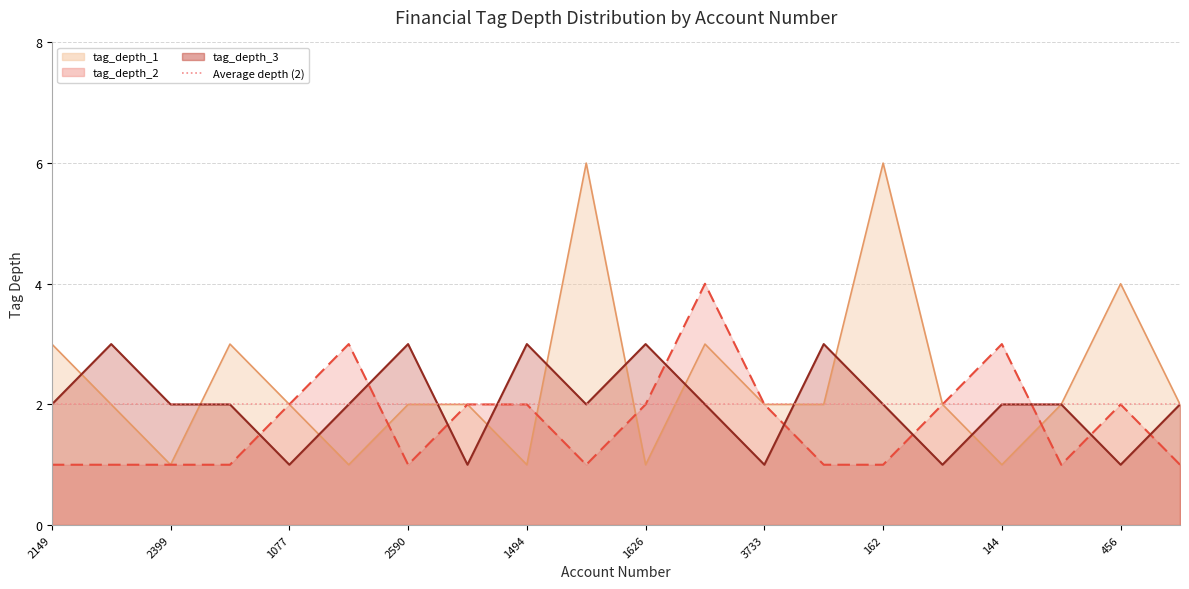

What is the maximum value shown in the chart?

6